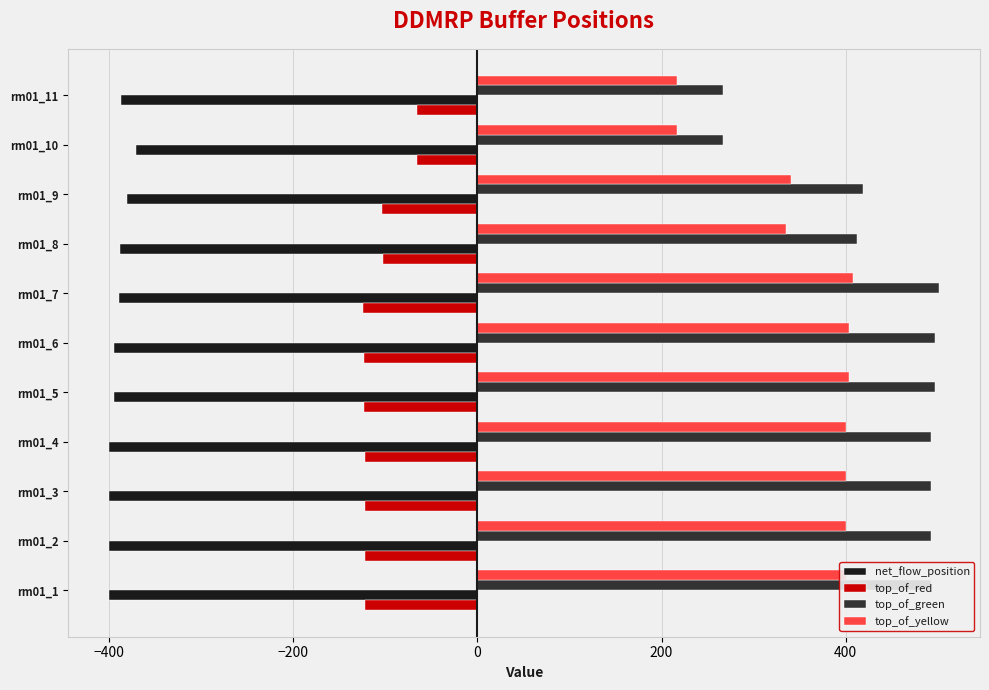

What is the difference between the maximum and minimum values in the top_of_yellow series?

190.7